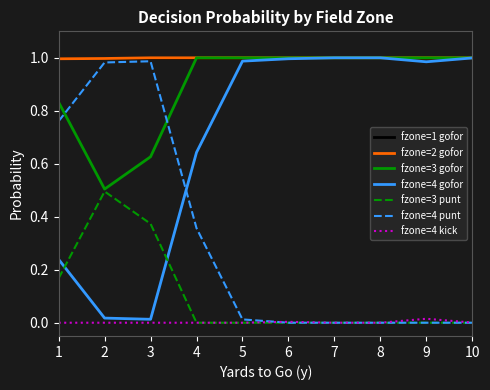

Is the value of fzone=2 gofor at 5 greater than the value of fzone=3 gofor at 1?

Yes